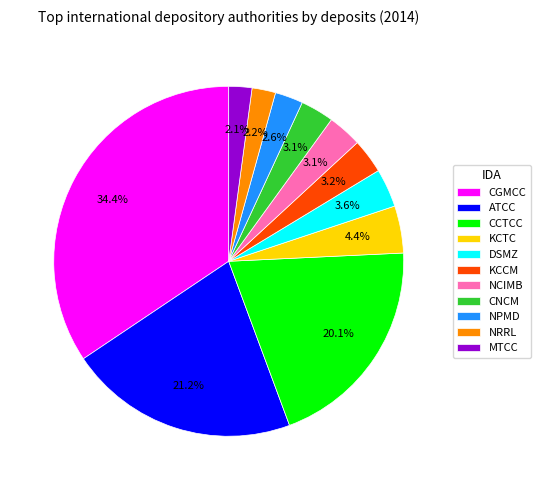

To the nearest percent, what is the combined percentage of CNCM and DSMZ?

7%